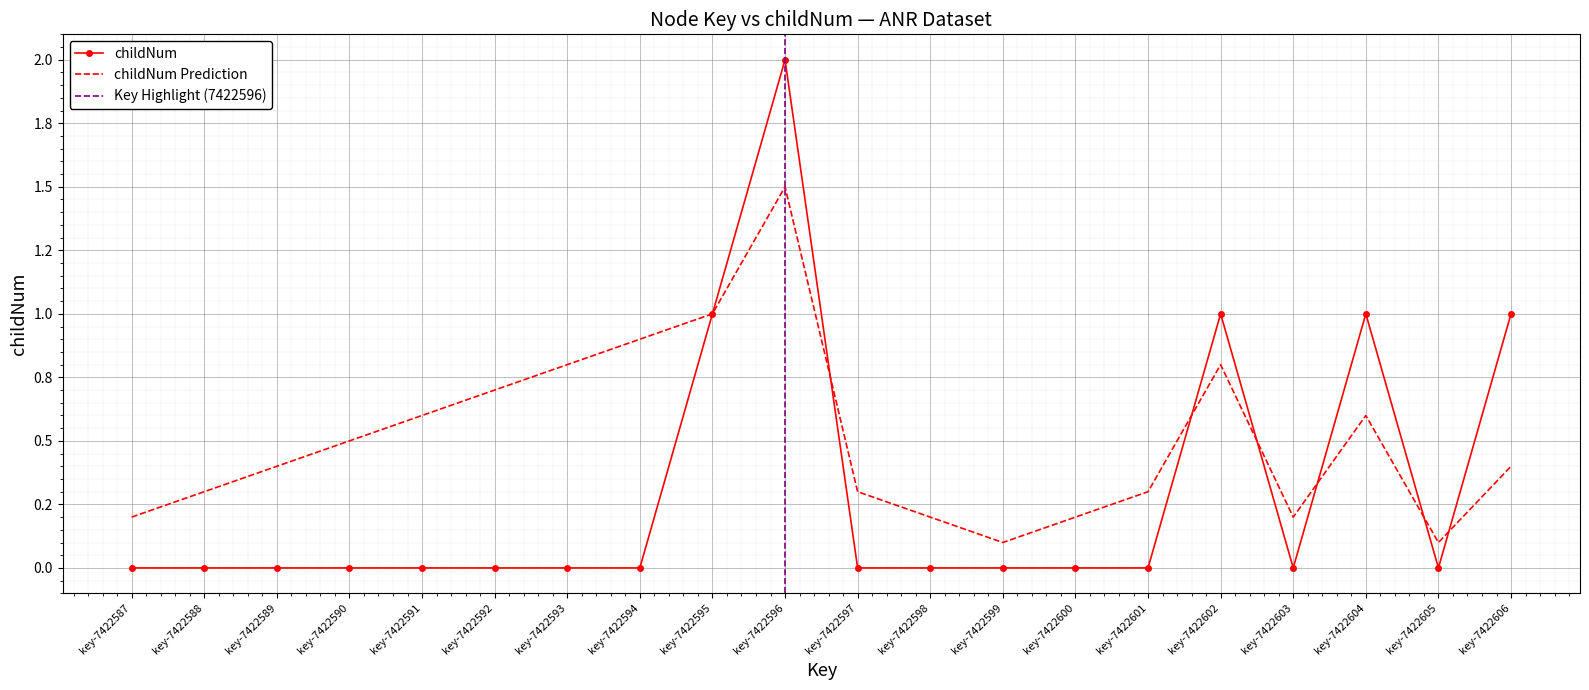

Reading left to right, what are all the values shown in this chart?

childNum: 0.0	0.0	0.0	0.0	0.0	0.0	0.0	0.0	1.0	2.0	0.0	0.0	0.0	0.0	0.0	1.0	0.0	1.0	0.0	1.0
childNum_pred: 0.2	0.3	0.4	0.5	0.6	0.7	0.8	0.9	1.0	1.5	0.3	0.2	0.1	0.2	0.3	0.8	0.2	0.6	0.1	0.4